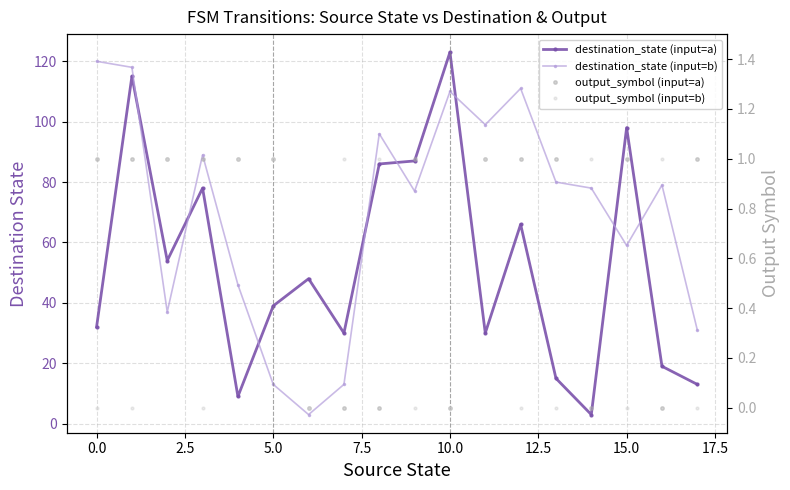

How many data points in output_symbol (input=b) are above 0?

8